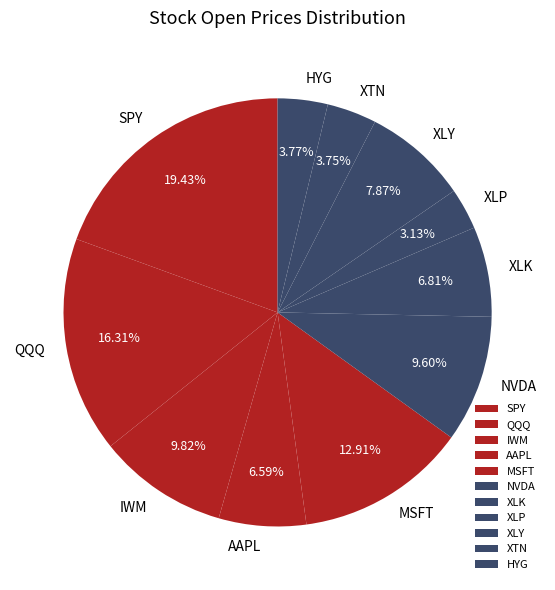

Which has a higher value, XTN or XLP?

XTN